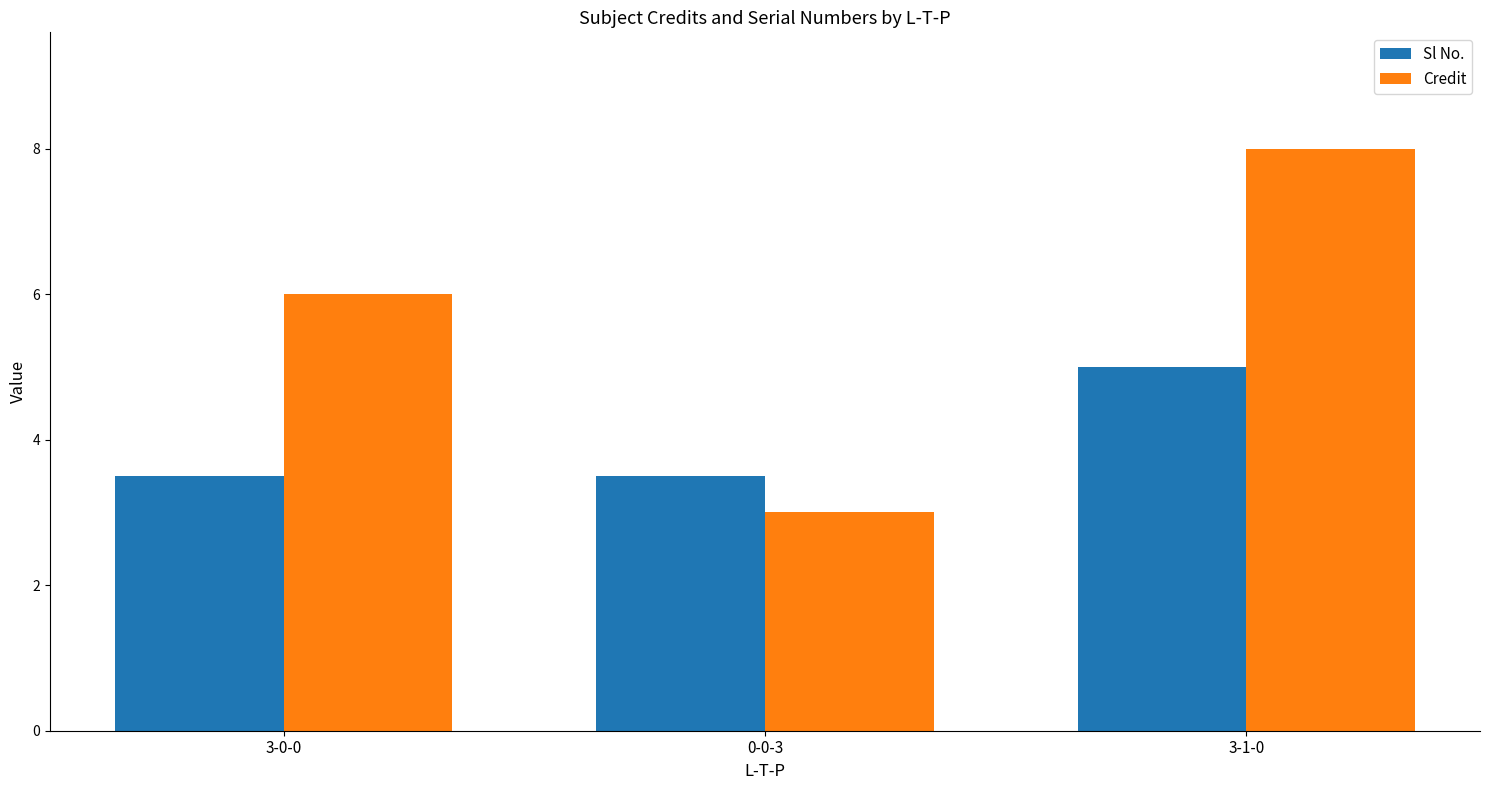

At how many categories does at least one series exceed 5?

2